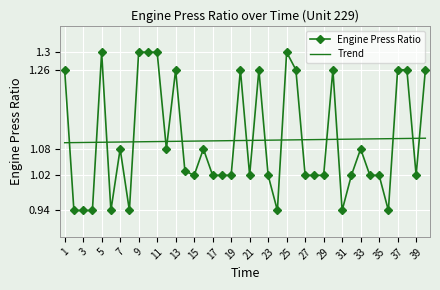

What is the difference between the maximum and minimum values in the Engine Press Ratio series?

0.4